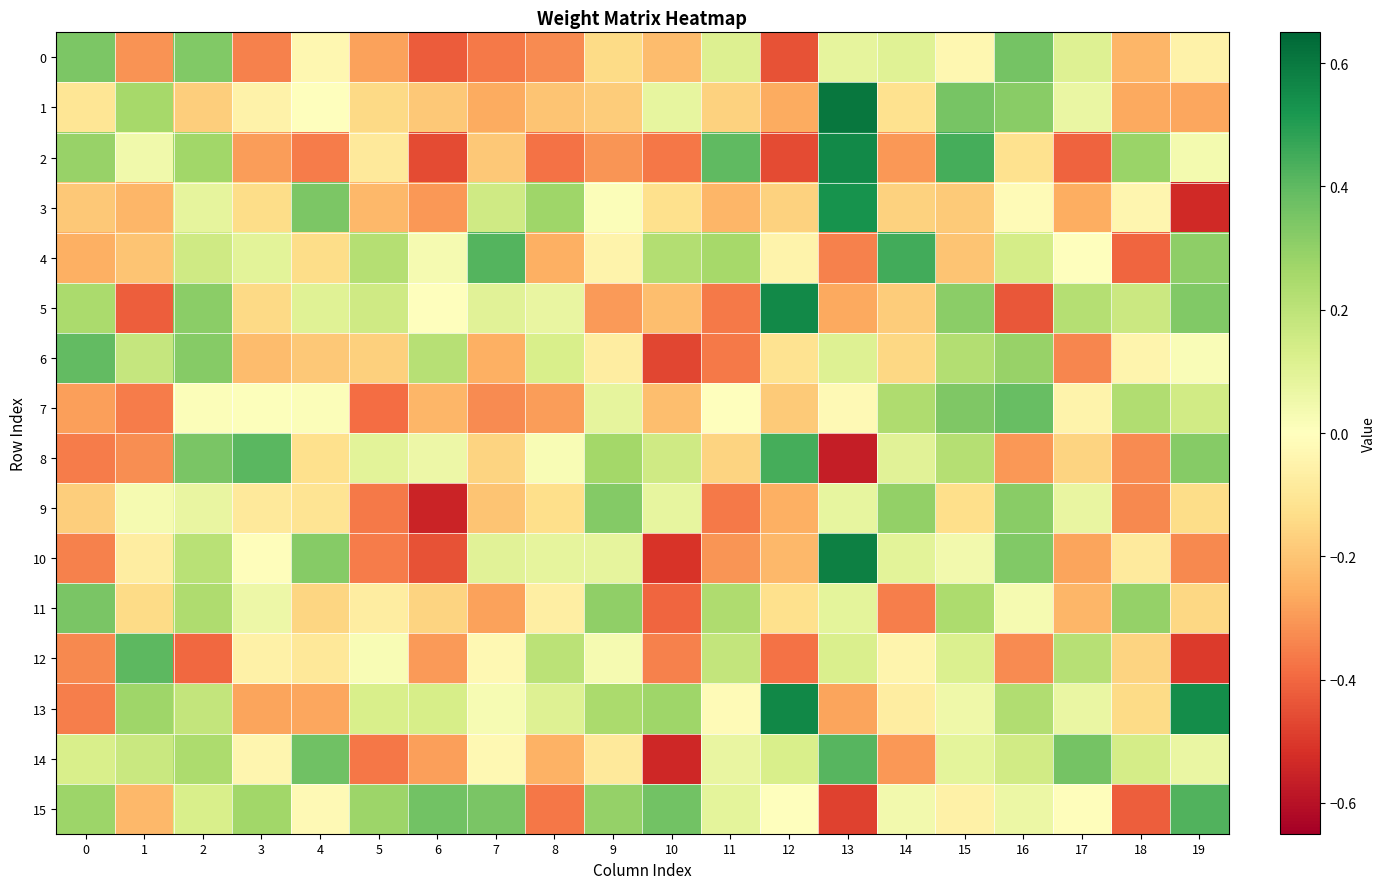

What is the greatest value displayed?

0.6